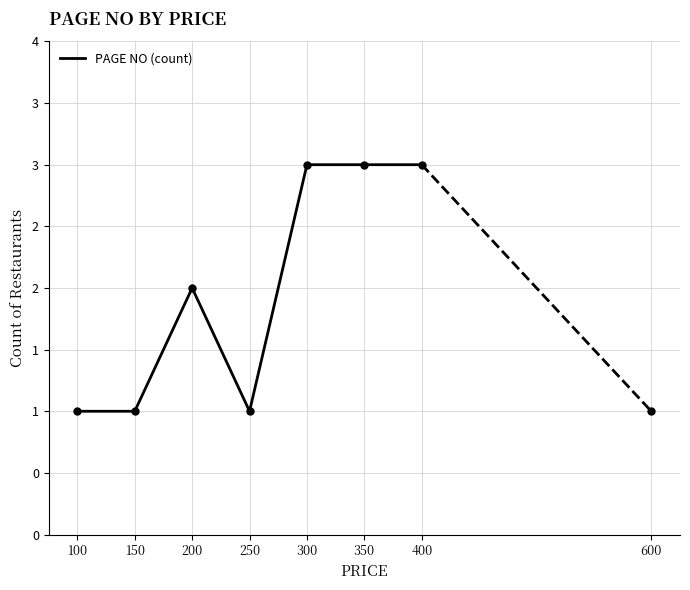

Approximately how many times larger is the value at 250 compared to 300?

0.3